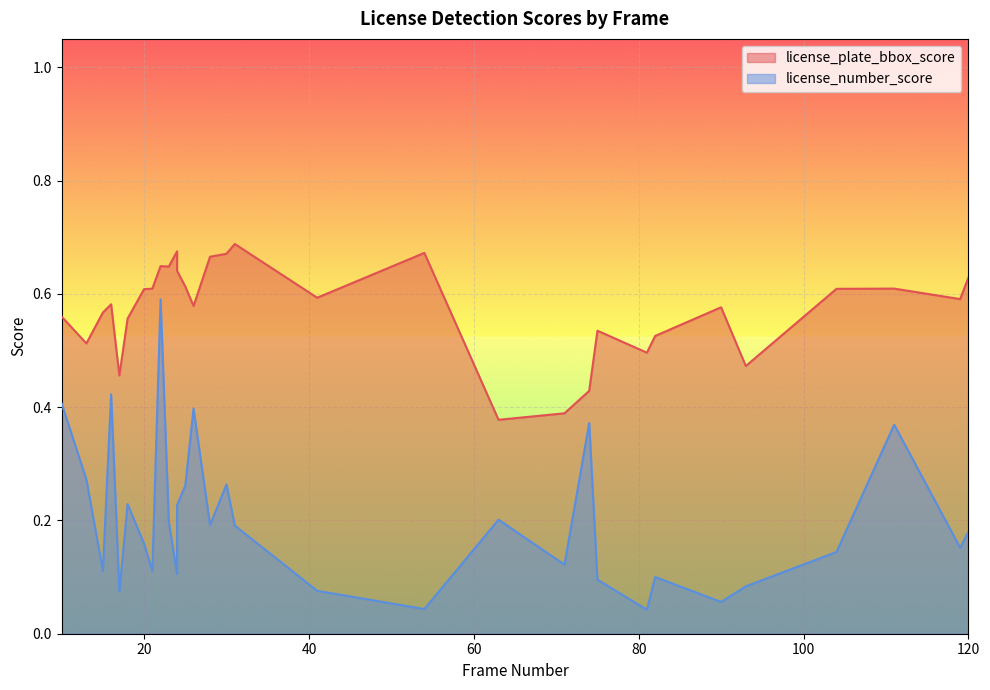

What is the difference between the maximum and minimum values in the license_plate_bbox_score series?

0.3